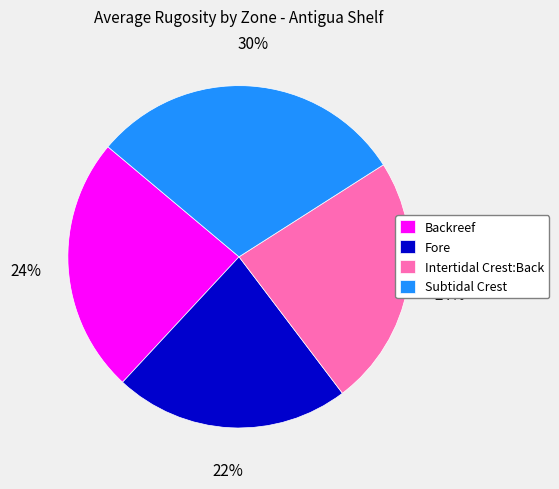

Approximately how many times larger is the value at Fore compared to Intertidal Crest:Back?

0.9